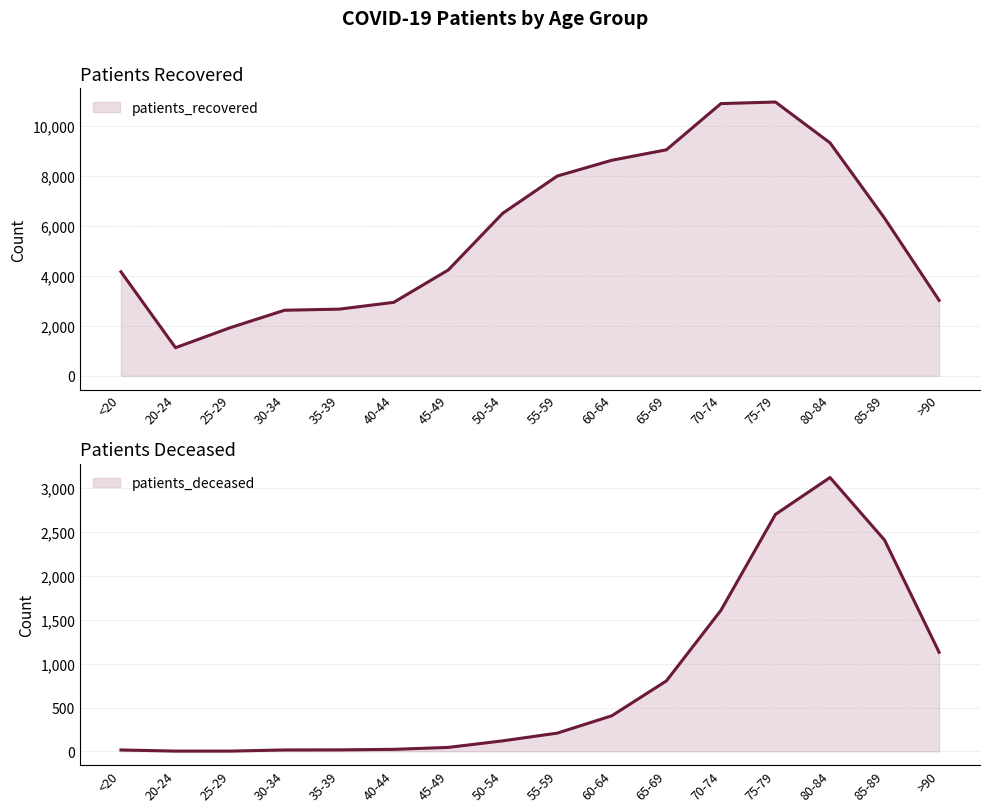

What is the difference between the highest and lowest values at 55-59?

7795